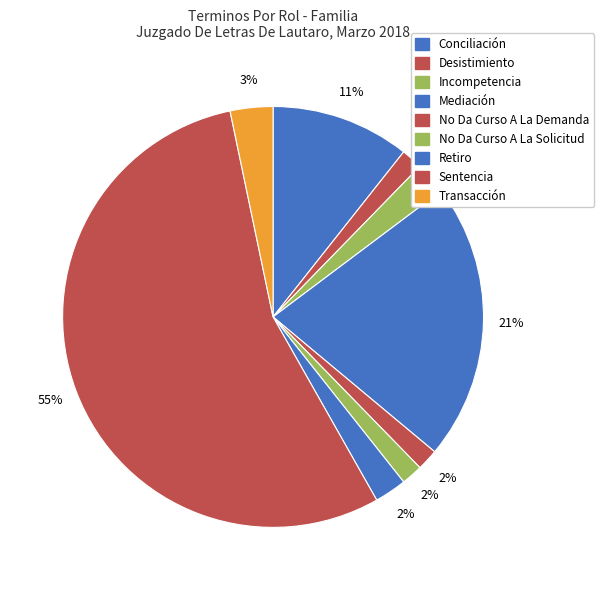

Count the number of slices in the pie.

9